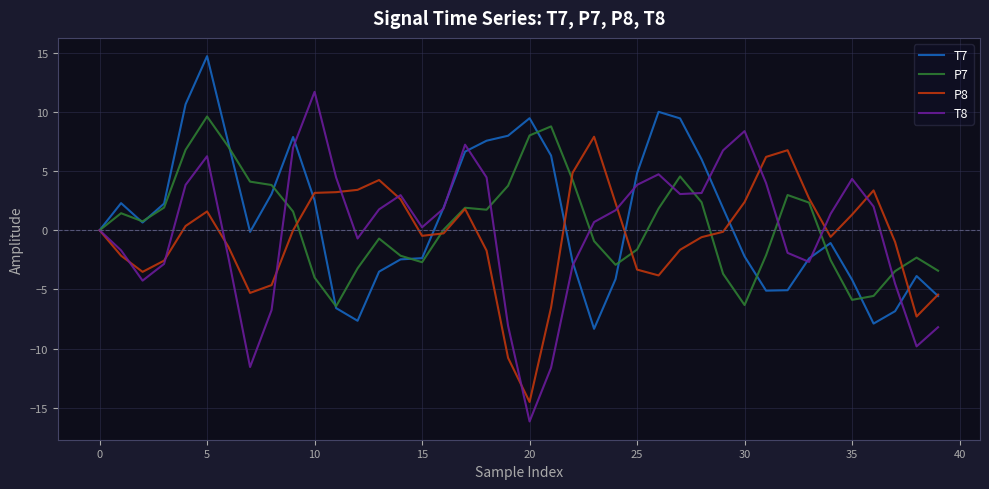

How many lines are shown in the chart?

4